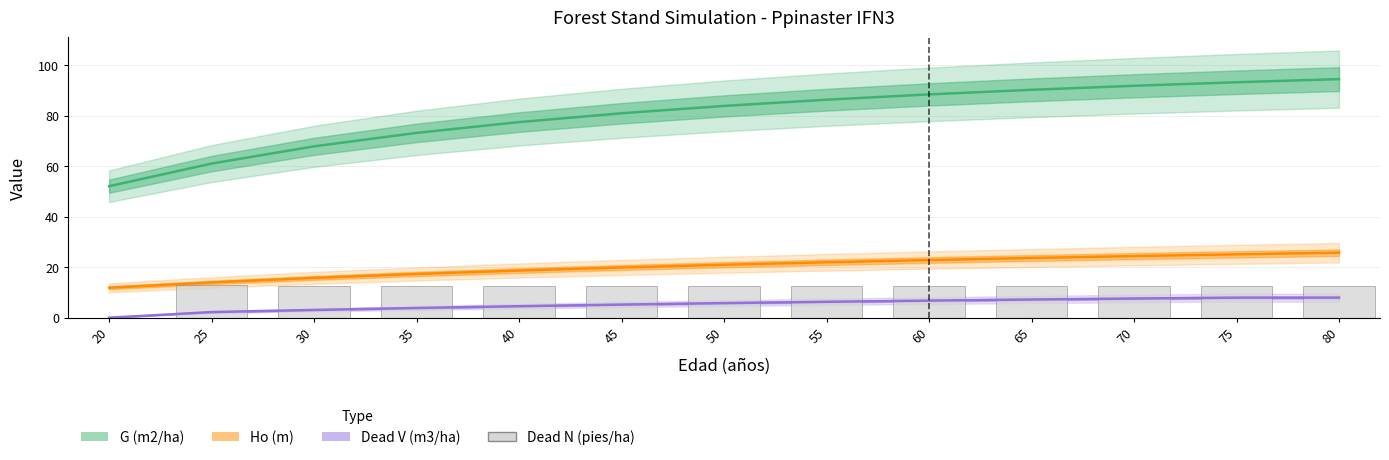

List the series in order of their peak value, highest first.

G (m2/ha), Ho (m), Dead N (pies/ha), Dead V (m3/ha)